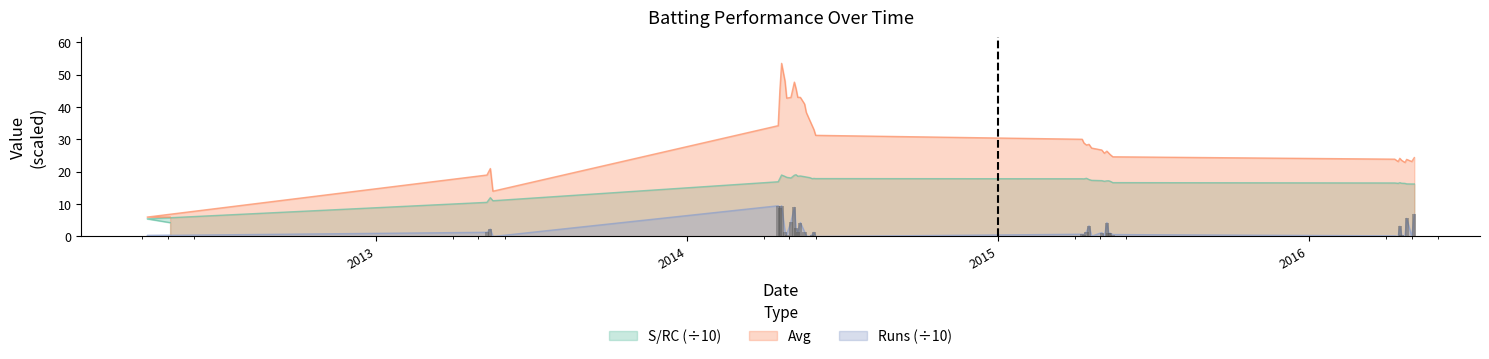

Which series has the largest total across all categories?

Avg